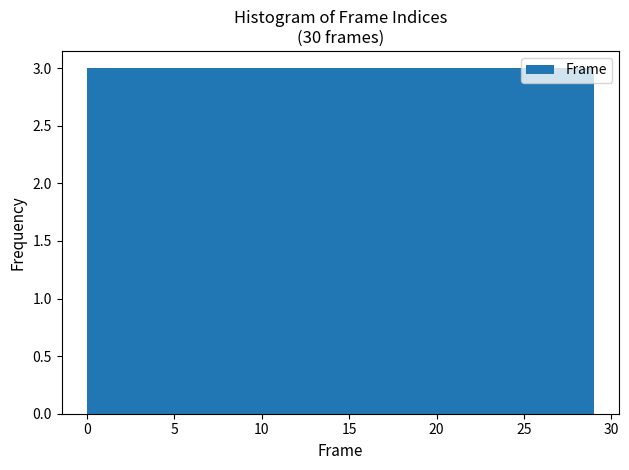

Reading left to right, transcribe this chart: for each bar, give the range it covers on the x-axis and its height. Neither the bar edges nor the heights are printed on the chart, so give them approximately, as read against the axes.

0.0 to 2.9: 3
2.9 to 5.8: 3
5.8 to 8.7: 3
8.7 to 11.6: 3
11.6 to 14.5: 3
14.5 to 17.4: 3
17.4 to 20.3: 3
20.3 to 23.2: 3
23.2 to 26.1: 3
26.1 to 29.0: 3